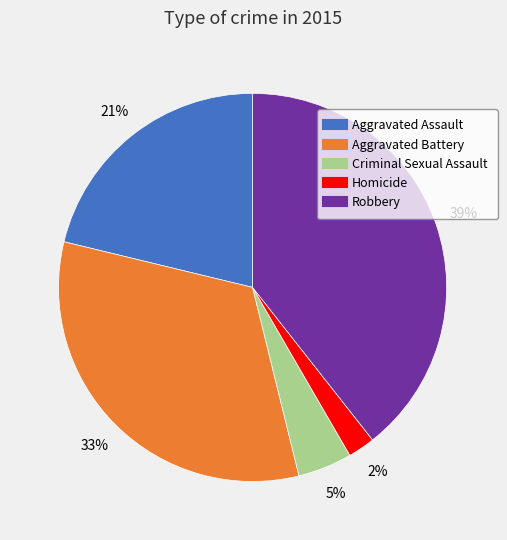

Is there a majority slice in this chart?

No